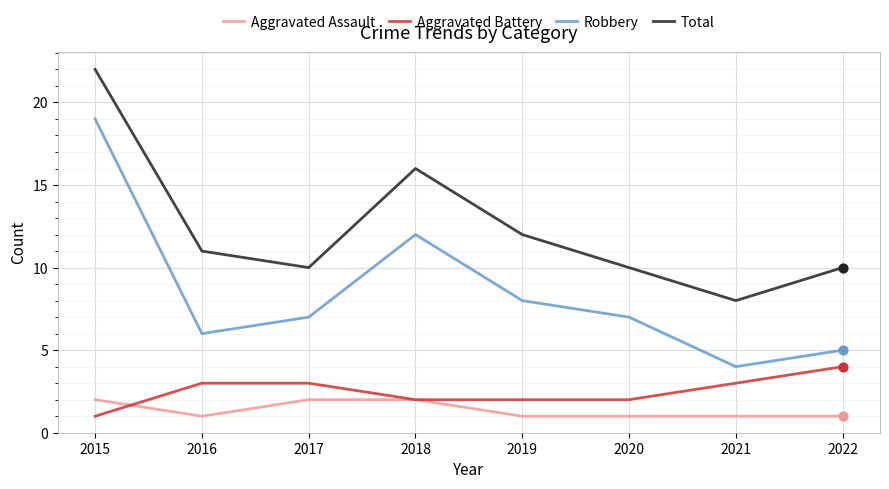

Which series has the largest total across all categories?

Total